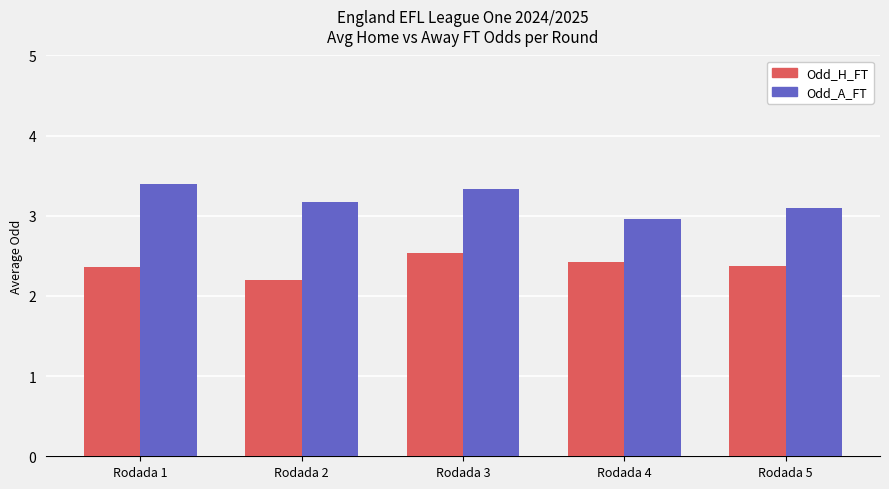

At which category does the chart reach its minimum across all series?

Rodada 2